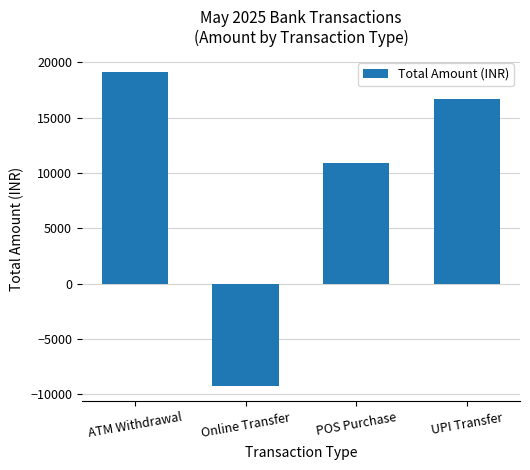

Between UPI Transfer and ATM Withdrawal, which is larger?

ATM Withdrawal